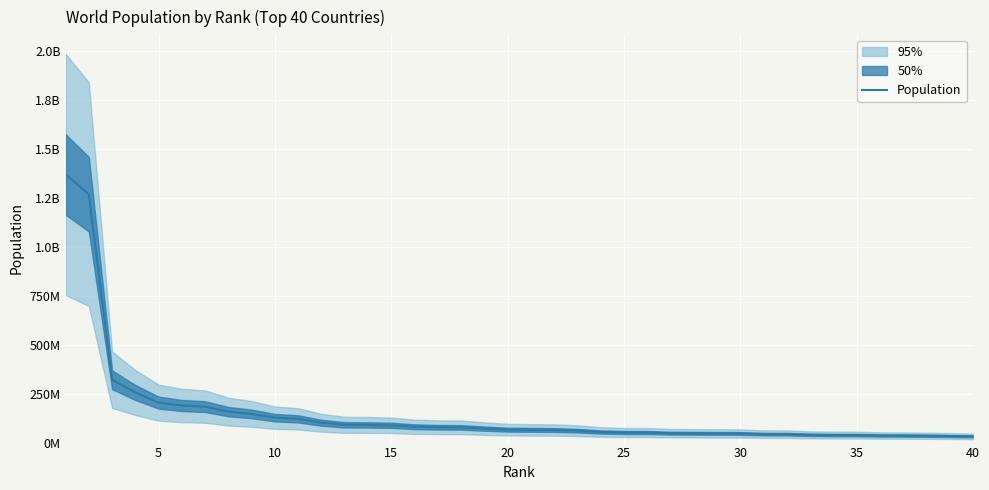

Count the number of values greater than 66104000.

19